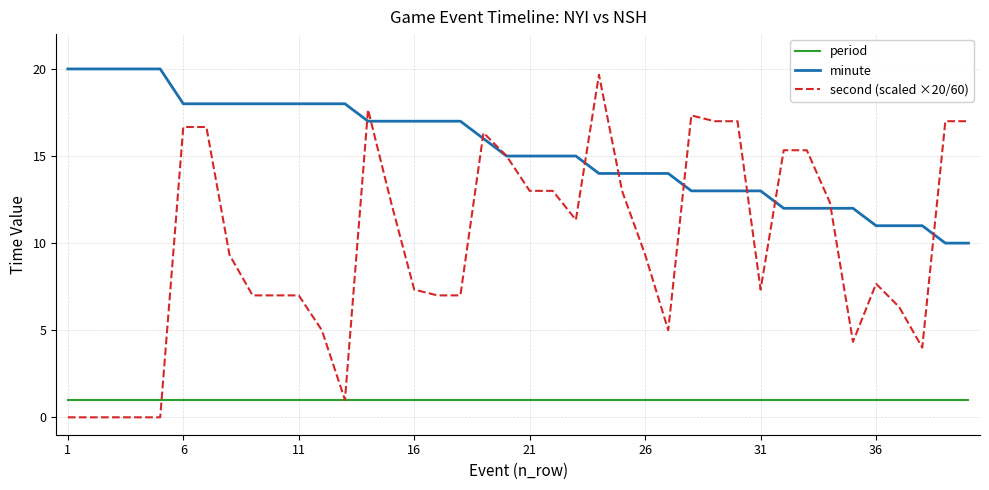

Does the chart display data point markers on the line(s)?

No